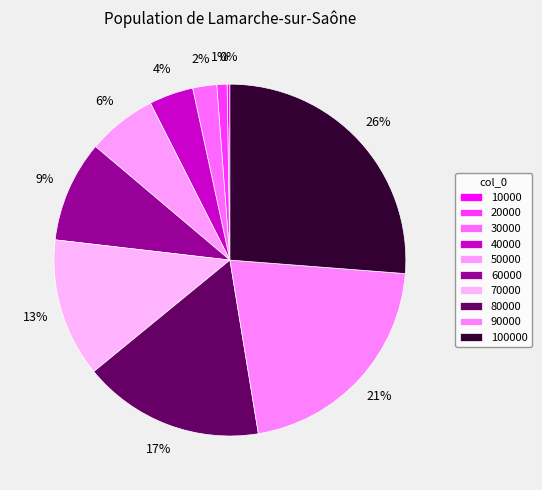

True or false: 20000 accounts for 11% of the total.

False